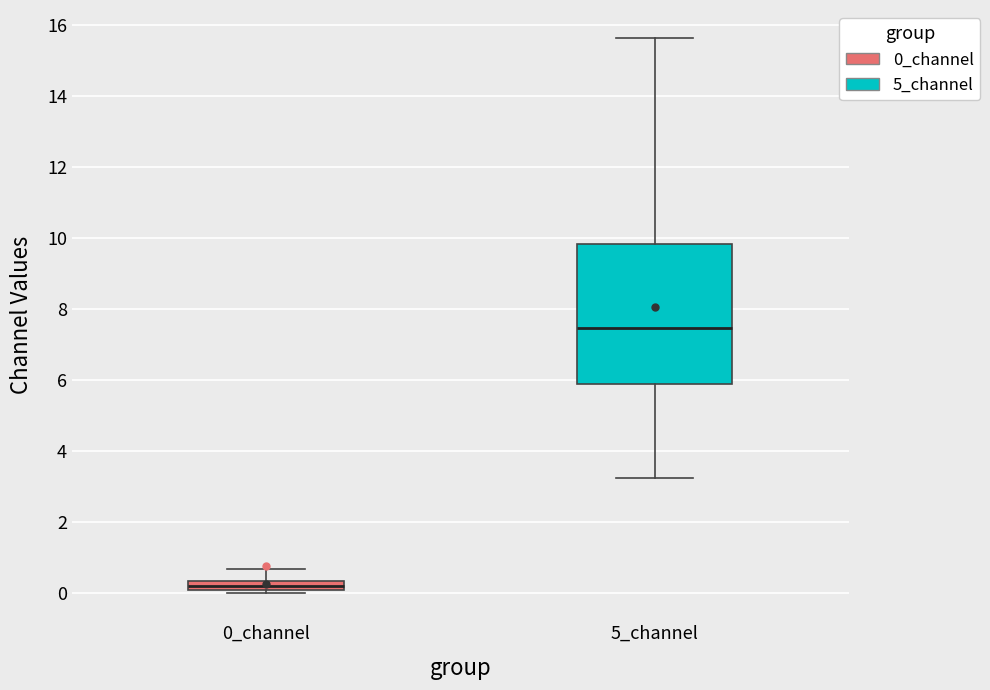

Comparing the boxes themselves (not the whiskers), which one is the tallest?

5_channel